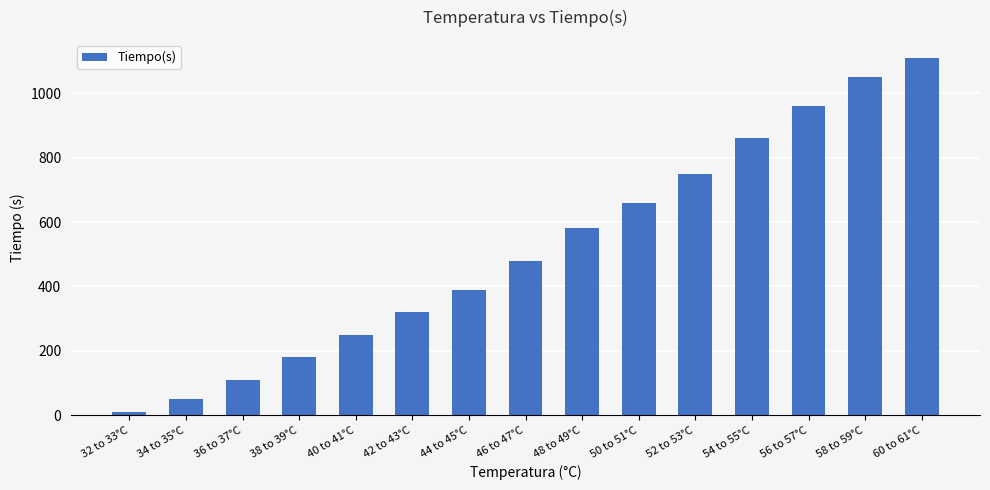

Rank the categories by value from highest to lowest.

60 to 61°C, 58 to 59°C, 56 to 57°C, 54 to 55°C, 52 to 53°C, 50 to 51°C, 48 to 49°C, 46 to 47°C, 44 to 45°C, 42 to 43°C, 40 to 41°C, 38 to 39°C, 36 to 37°C, 34 to 35°C, 32 to 33°C